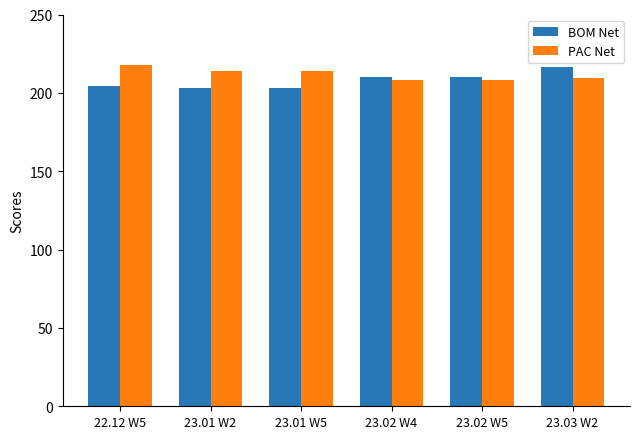

What position from the right is 23.03 W2?

1